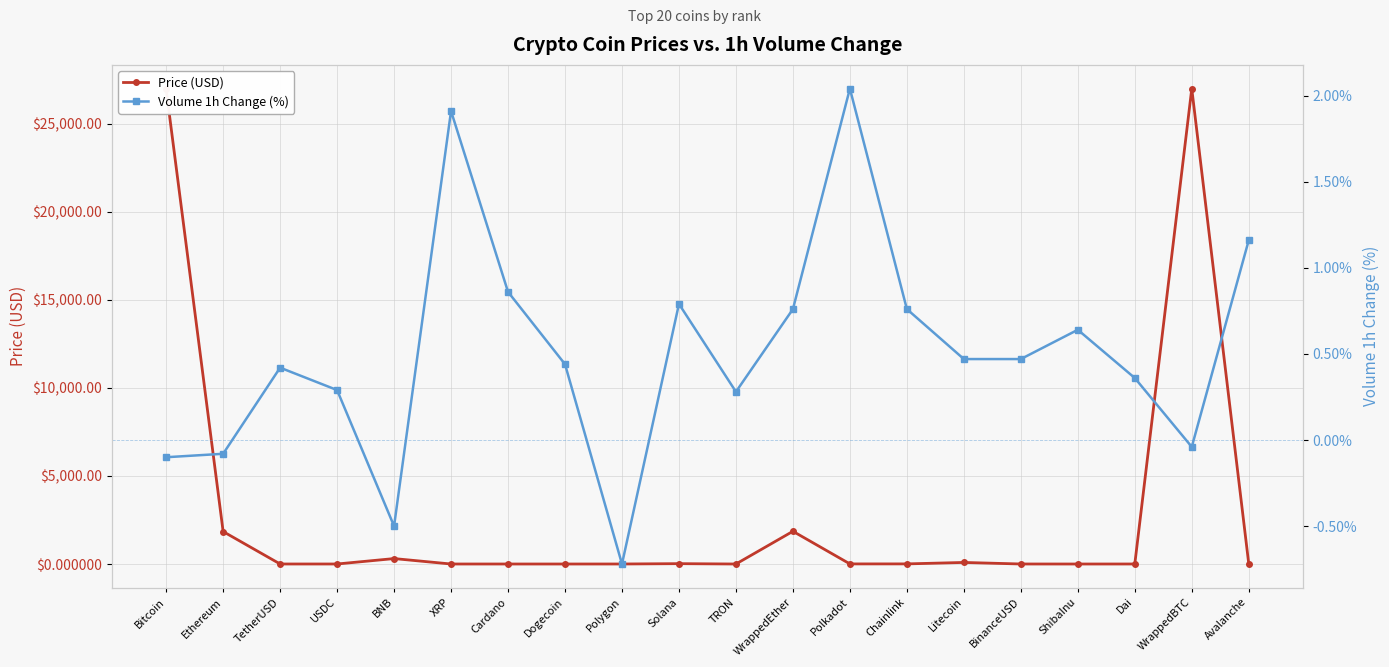

Reading left to right, what are all the values shown in this chart?

Price (USD): 26964.2	1843.8	1.0	1.0	308.9	0.5	0.4	0.1	0.9	19.8	0.1	1858.6	5.4	6.5	88.8	1.0	0.0	1.0	27007.0	14.5
Volume 1h Change (%): -0.1	-0.1	0.4	0.3	-0.5	1.9	0.9	0.4	-0.7	0.8	0.3	0.8	2.0	0.8	0.5	0.5	0.6	0.4	-0.0	1.2